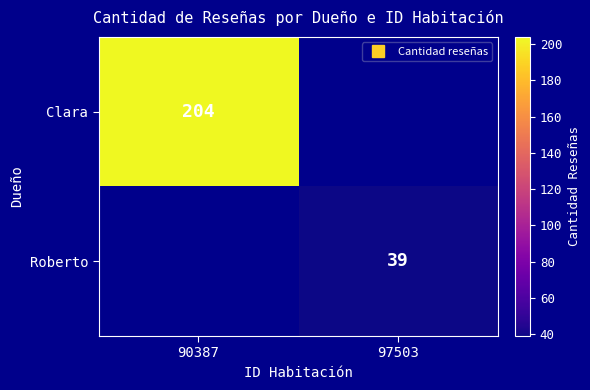

What is the sum of all Clara values?

204